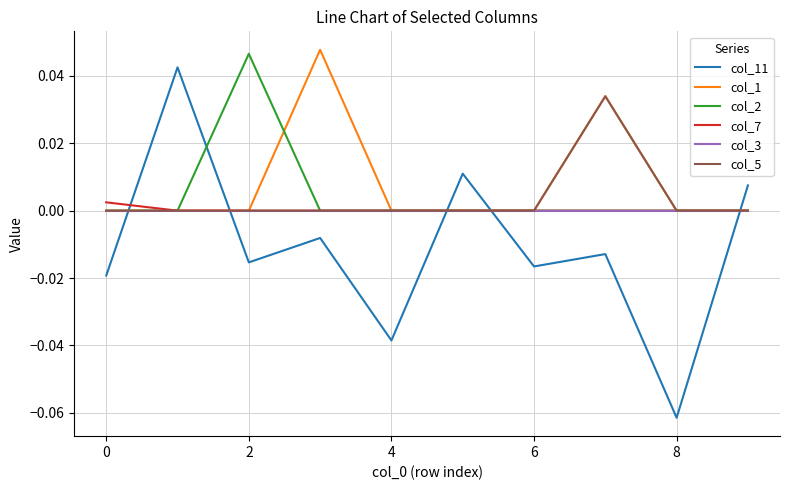

Which series has the largest range (max minus min)?

col_11